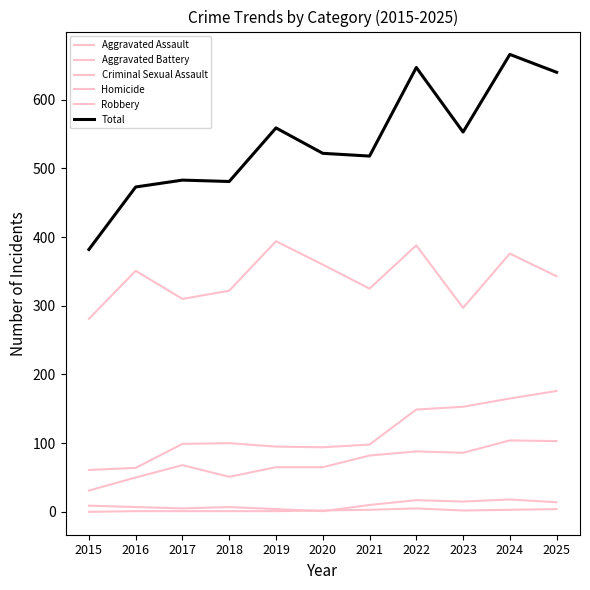

Does the chart display data point markers on the line(s)?

No